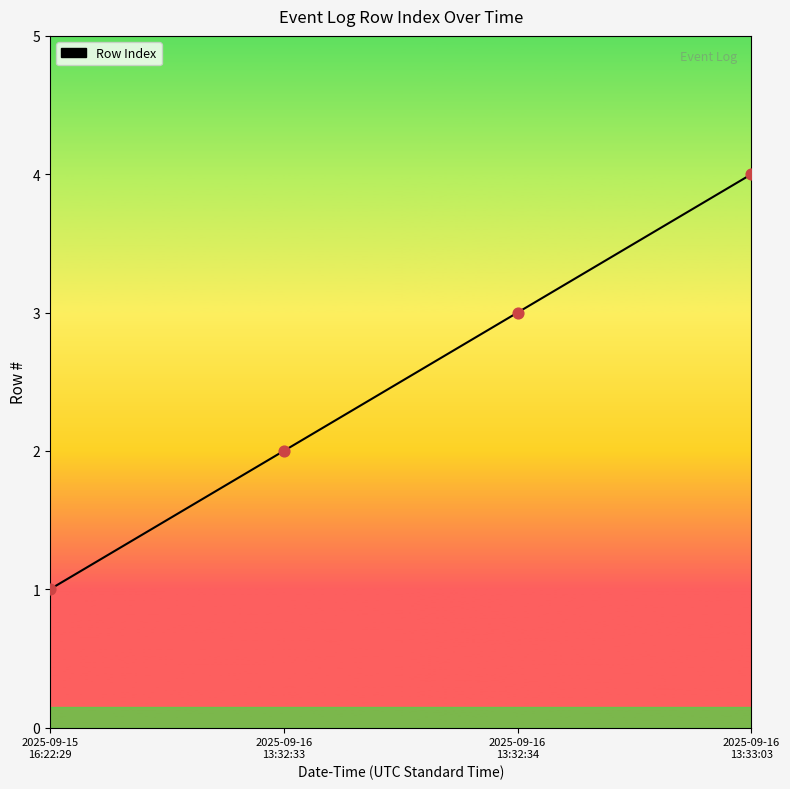

What is the change in value from 2025-09-15
16:22:29 to 2025-09-16
13:32:33?

+1